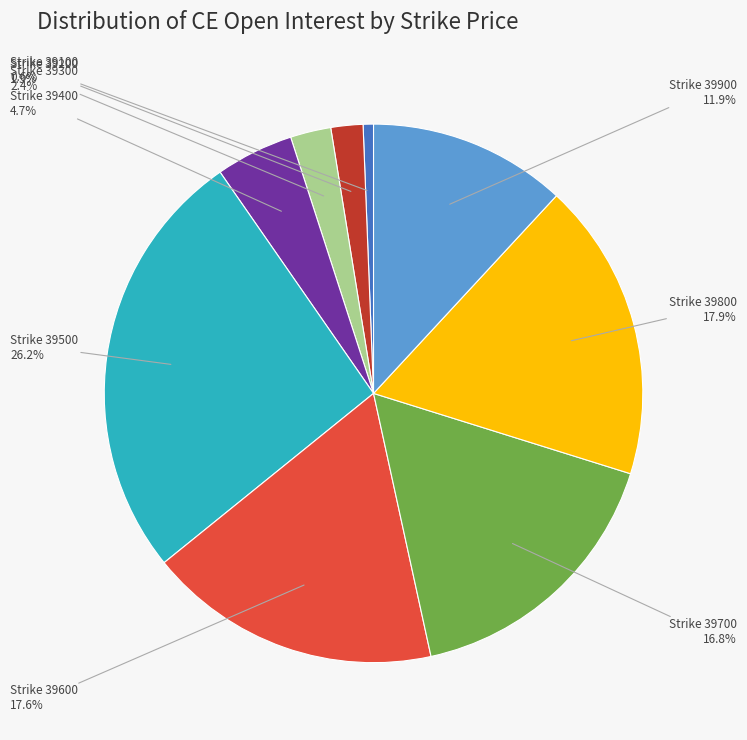

Is there any slice that represents more than half of the pie?

No